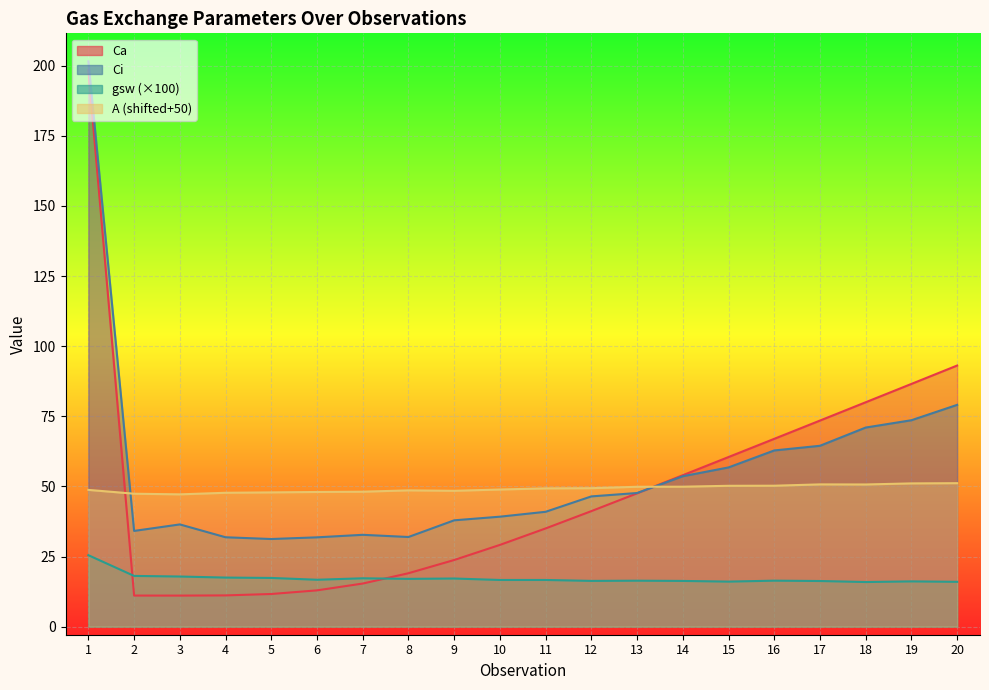

Between 2 and 3, which series saw the biggest shift?

Ci